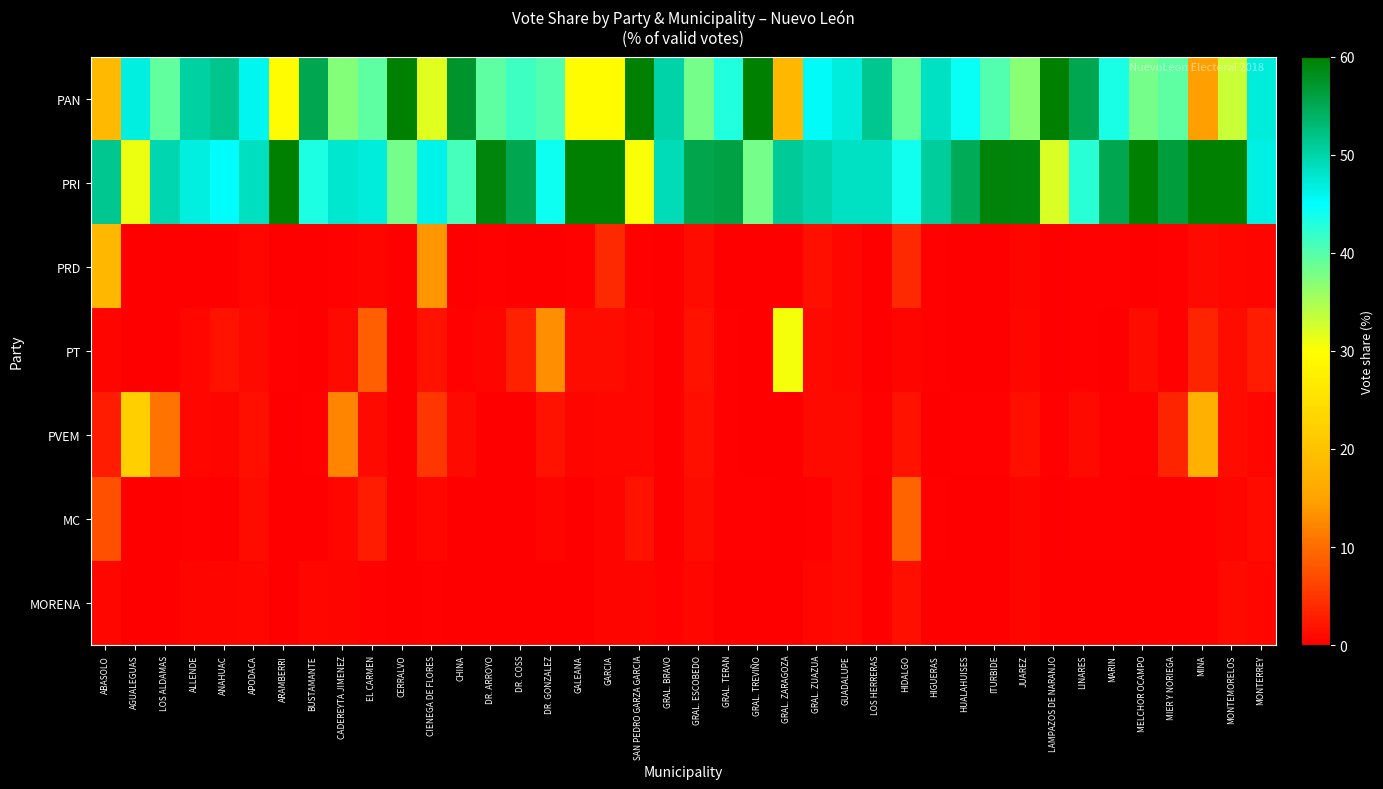

Reading right to left, transcribe all the data shown in this chart.

PAN: MONTERREY=47.1	MONTEMORELOS=33.1	MINA=14.6	MIER Y NORIEGA=39.4	MELCHOR OCAMPO=38.0	MARIN=43.5	LINARES=55.2	LAMPAZOS DE NARANJO=67.2	JUAREZ=36.9	ITURBIDE=40.1	HUALAHUISES=44.4	HIGUERAS=48.4	HIDALGO=39.0	LOS HERRERAS=51.4	GUADALUPE=46.9	GRAL. ZUAZUA=45.4	GRAL. ZARAGOZA=18.1	GRAL. TREVIÑO=61.6	GRAL. TERAN=42.9	GRAL. ESCOBEDO=38.1	GRAL. BRAVO=49.9	SAN PEDRO GARZA GARCIA=65.3	GARCIA=29.7	GALEANA=29.8	DR. GONZALEZ=40.1	DR. COSS=41.4	DR. ARROYO=39.5	CHINA=57.3	CIENEGA DE FLORES=31.9	CERRALVO=61.6	EL CARMEN=39.5	CADEREYTA JIMENEZ=37.2	BUSTAMANTE=55.3	ARAMBERRI=29.3	APODACA=45.8	ANAHUAC=51.6	ALLENDE=50.3	LOS ALDAMAS=39.3	AGUALEGUAS=46.7	ABASOLO=18.6
PRI: MONTERREY=46.6	MONTEMORELOS=62.0	MINA=63.3	MIER Y NORIEGA=56.4	MELCHOR OCAMPO=60.2	MARIN=55.2	LINARES=42.4	LAMPAZOS DE NARANJO=32.1	JUAREZ=59.1	ITURBIDE=59.3	HUALAHUISES=54.7	HIGUERAS=50.7	HIDALGO=43.9	LOS HERRERAS=48.3	GUADALUPE=48.3	GRAL. ZUAZUA=49.8	GRAL. ZARAGOZA=51.0	GRAL. TREVIÑO=38.0	GRAL. TERAN=55.8	GRAL. ESCOBEDO=55.4	GRAL. BRAVO=49.2	SAN PEDRO GARZA GARCIA=30.4	GARCIA=62.9	GALEANA=67.6	DR. GONZALEZ=44.3	DR. COSS=55.1	DR. ARROYO=59.3	CHINA=41.0	CIENEGA DE FLORES=46.3	CERRALVO=38.2	EL CARMEN=46.9	CADEREYTA JIMENEZ=47.8	BUSTAMANTE=43.2	ARAMBERRI=70.1	APODACA=48.6	ANAHUAC=45.0	ALLENDE=46.9	LOS ALDAMAS=49.5	AGUALEGUAS=31.0	ABASOLO=51.4
PRD: MONTERREY=0.7	MONTEMORELOS=0.8	MINA=1.0	MIER Y NORIEGA=0.3	MELCHOR OCAMPO=0.2	MARIN=0.4	LINARES=0.5	LAMPAZOS DE NARANJO=0.1	JUAREZ=0.5	ITURBIDE=0.1	HUALAHUISES=0.2	HIGUERAS=0.2	HIDALGO=3.8	LOS HERRERAS=0.1	GUADALUPE=0.7	GRAL. ZUAZUA=1.4	GRAL. ZARAGOZA=0.1	GRAL. TREVIÑO=0.1	GRAL. TERAN=0.1	GRAL. ESCOBEDO=1.2	GRAL. BRAVO=0.1	SAN PEDRO GARZA GARCIA=0.5	GARCIA=3.9	GALEANA=0.5	DR. GONZALEZ=0.1	DR. COSS=0.1	DR. ARROYO=0.3	CHINA=0.1	CIENEGA DE FLORES=13.8	CERRALVO=0.1	EL CARMEN=0.6	CADEREYTA JIMENEZ=0.3	BUSTAMANTE=0.2	ARAMBERRI=0.1	APODACA=0.9	ANAHUAC=0.1	ALLENDE=0.2	LOS ALDAMAS=0.1	AGUALEGUAS=0.0	ABASOLO=18.3
PT: MONTERREY=2.7	MONTEMORELOS=1.4	MINA=3.5	MIER Y NORIEGA=0.2	MELCHOR OCAMPO=1.2	MARIN=0.2	LINARES=0.4	LAMPAZOS DE NARANJO=0.1	JUAREZ=0.7	ITURBIDE=0.1	HUALAHUISES=0.2	HIGUERAS=0.4	HIDALGO=0.7	LOS HERRERAS=0.0	GUADALUPE=0.9	GRAL. ZUAZUA=1.1	GRAL. ZARAGOZA=30.6	GRAL. TREVIÑO=0.0	GRAL. TERAN=0.3	GRAL. ESCOBEDO=1.8	GRAL. BRAVO=0.2	SAN PEDRO GARZA GARCIA=0.7	GARCIA=1.3	GALEANA=1.3	DR. GONZALEZ=13.1	DR. COSS=3.2	DR. ARROYO=0.5	CHINA=0.3	CIENEGA DE FLORES=1.7	CERRALVO=0.0	EL CARMEN=8.9	CADEREYTA JIMENEZ=1.0	BUSTAMANTE=0.1	ARAMBERRI=0.3	APODACA=1.1	ANAHUAC=1.8	ALLENDE=0.8	LOS ALDAMAS=0.2	AGUALEGUAS=0.1	ABASOLO=0.6
PVEM: MONTERREY=0.9	MONTEMORELOS=1.4	MINA=17.1	MIER Y NORIEGA=3.4	MELCHOR OCAMPO=0.5	MARIN=0.3	LINARES=1.0	LAMPAZOS DE NARANJO=0.3	JUAREZ=1.4	ITURBIDE=0.3	HUALAHUISES=0.3	HIGUERAS=0.0	HIDALGO=1.8	LOS HERRERAS=0.2	GUADALUPE=1.1	GRAL. ZUAZUA=1.0	GRAL. ZARAGOZA=0.1	GRAL. TREVIÑO=0.0	GRAL. TERAN=0.4	GRAL. ESCOBEDO=1.5	GRAL. BRAVO=0.2	SAN PEDRO GARZA GARCIA=0.8	GARCIA=0.8	GALEANA=0.6	DR. GONZALEZ=1.8	DR. COSS=0.1	DR. ARROYO=0.2	CHINA=1.0	CIENEGA DE FLORES=5.1	CERRALVO=0.1	EL CARMEN=1.0	CADEREYTA JIMENEZ=12.1	BUSTAMANTE=0.4	ARAMBERRI=0.1	APODACA=1.5	ANAHUAC=0.6	ALLENDE=0.9	LOS ALDAMAS=10.6	AGUALEGUAS=22.1	ABASOLO=2.8
MC: MONTERREY=1.3	MONTEMORELOS=0.5	MINA=0.3	MIER Y NORIEGA=0.1	MELCHOR OCAMPO=0.0	MARIN=0.4	LINARES=0.3	LAMPAZOS DE NARANJO=0.1	JUAREZ=0.7	ITURBIDE=0.1	HUALAHUISES=0.2	HIGUERAS=0.2	HIDALGO=9.3	LOS HERRERAS=0.0	GUADALUPE=1.1	GRAL. ZUAZUA=0.4	GRAL. ZARAGOZA=0.1	GRAL. TREVIÑO=0.3	GRAL. TERAN=0.3	GRAL. ESCOBEDO=1.3	GRAL. BRAVO=0.1	SAN PEDRO GARZA GARCIA=1.7	GARCIA=0.6	GALEANA=0.1	DR. GONZALEZ=0.5	DR. COSS=0.1	DR. ARROYO=0.1	CHINA=0.2	CIENEGA DE FLORES=0.9	CERRALVO=0.1	EL CARMEN=2.7	CADEREYTA JIMENEZ=0.9	BUSTAMANTE=0.1	ARAMBERRI=0.1	APODACA=1.3	ANAHUAC=0.2	ALLENDE=0.4	LOS ALDAMAS=0.1	AGUALEGUAS=0.1	ABASOLO=7.4
MORENA: MONTERREY=0.7	MONTEMORELOS=1.0	MINA=0.2	MIER Y NORIEGA=0.2	MELCHOR OCAMPO=0.0	MARIN=0.2	LINARES=0.2	LAMPAZOS DE NARANJO=0.0	JUAREZ=0.6	ITURBIDE=0.0	HUALAHUISES=0.1	HIGUERAS=0.0	HIDALGO=1.5	LOS HERRERAS=0.0	GUADALUPE=0.9	GRAL. ZUAZUA=0.9	GRAL. ZARAGOZA=0.1	GRAL. TREVIÑO=0.1	GRAL. TERAN=0.1	GRAL. ESCOBEDO=0.7	GRAL. BRAVO=0.3	SAN PEDRO GARZA GARCIA=0.5	GARCIA=0.6	GALEANA=0.2	DR. GONZALEZ=0.1	DR. COSS=0.1	DR. ARROYO=0.1	CHINA=0.1	CIENEGA DE FLORES=0.3	CERRALVO=0.1	EL CARMEN=0.4	CADEREYTA JIMENEZ=0.7	BUSTAMANTE=0.8	ARAMBERRI=0.0	APODACA=0.8	ANAHUAC=0.5	ALLENDE=0.6	LOS ALDAMAS=0.1	AGUALEGUAS=0.0	ABASOLO=0.9